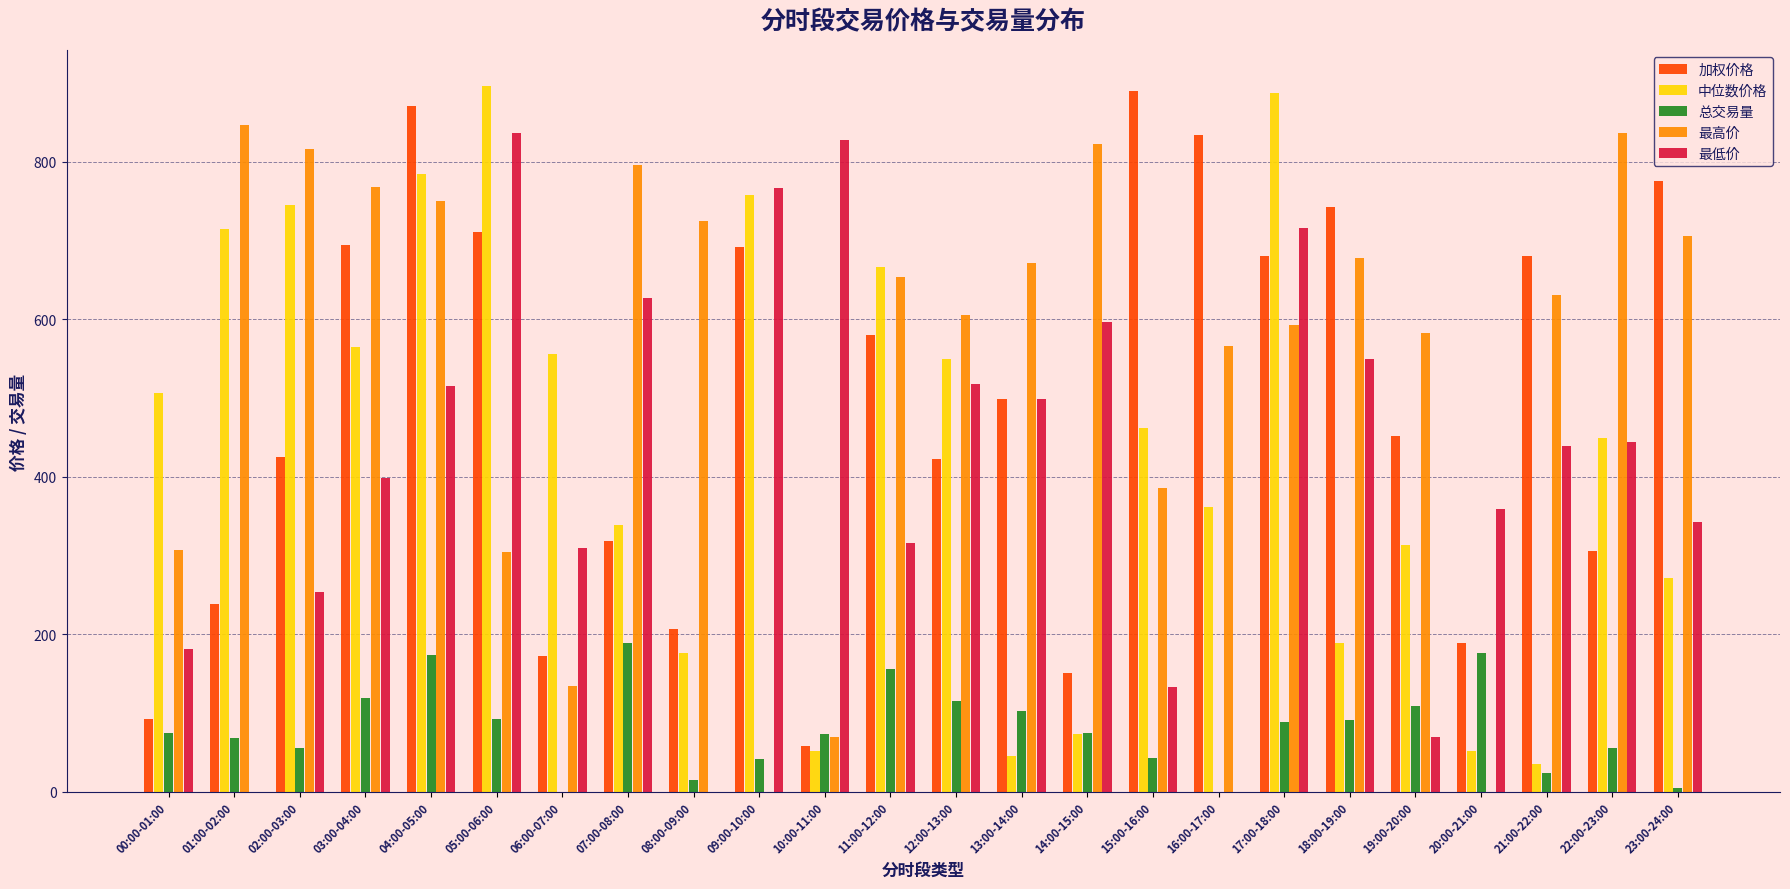

What is the sum of all 最高价 values?

13248.3